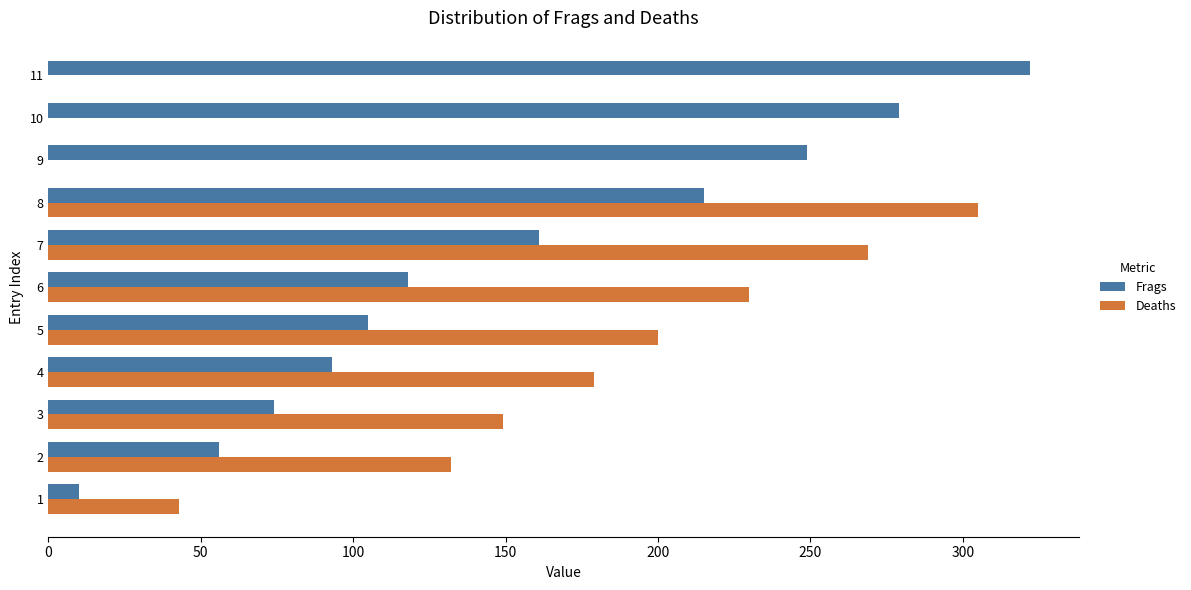

What are all the series names shown in the legend?

Frags, Deaths